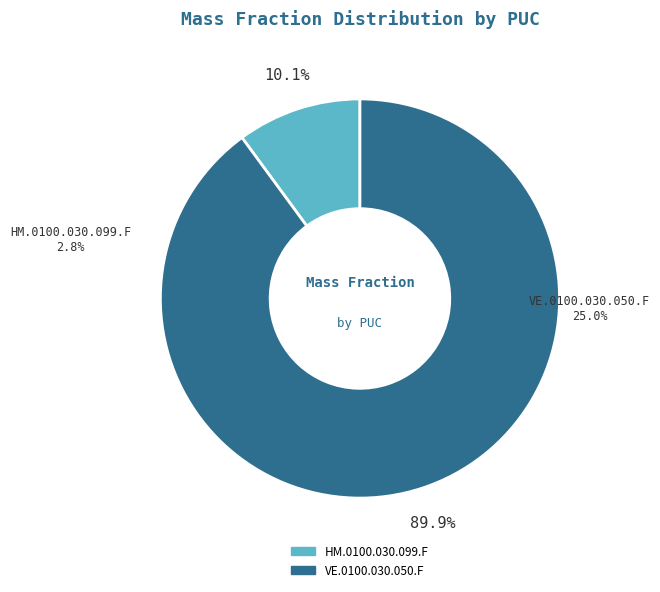

Which slice is the smallest?

HM.0100.030.099.F